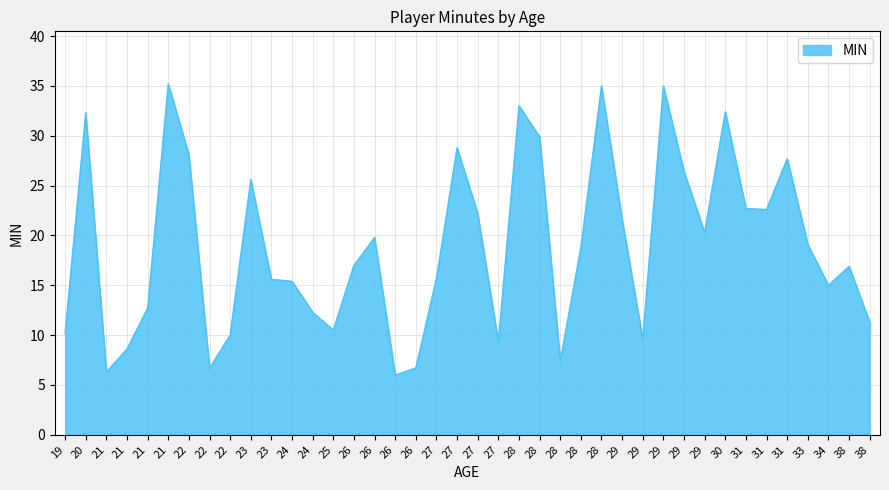

True or false: the data shows 11.1 at 26.

False